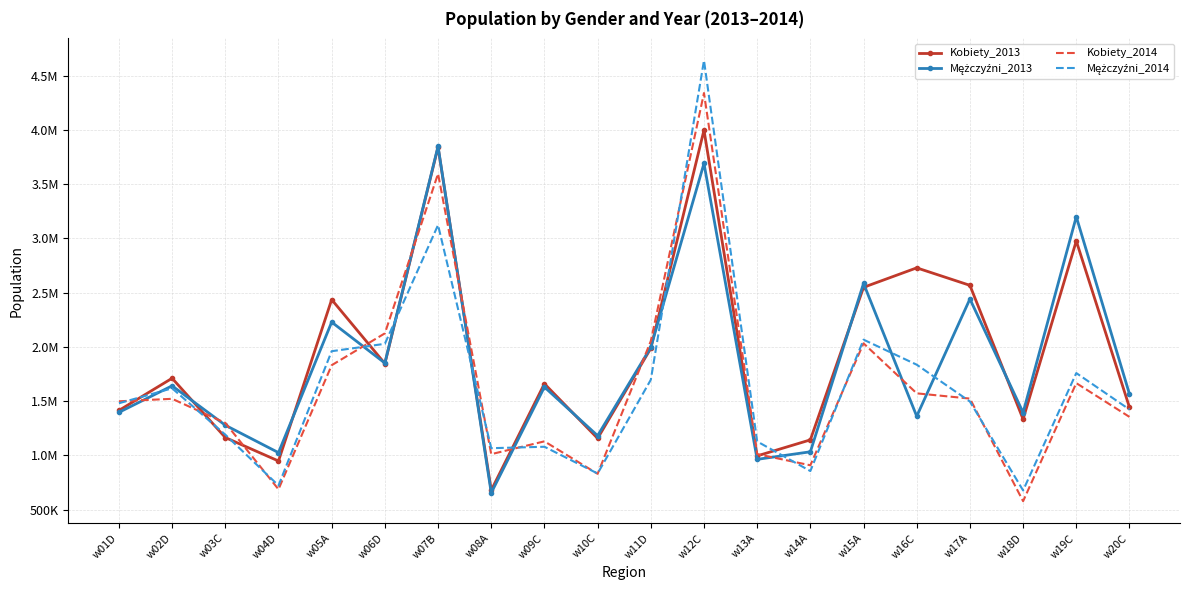

In Kobiety_2013, how many points are higher than both neighbors (excluding endpoints)?

7